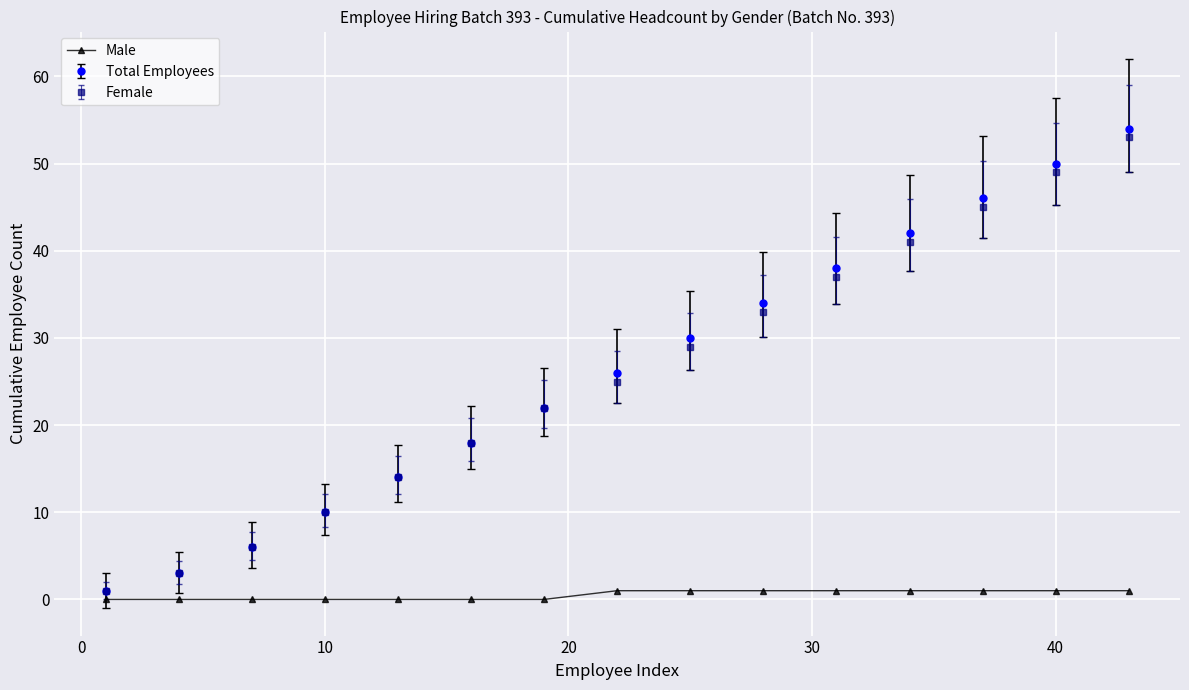

Count the number of categories in the chart.

15